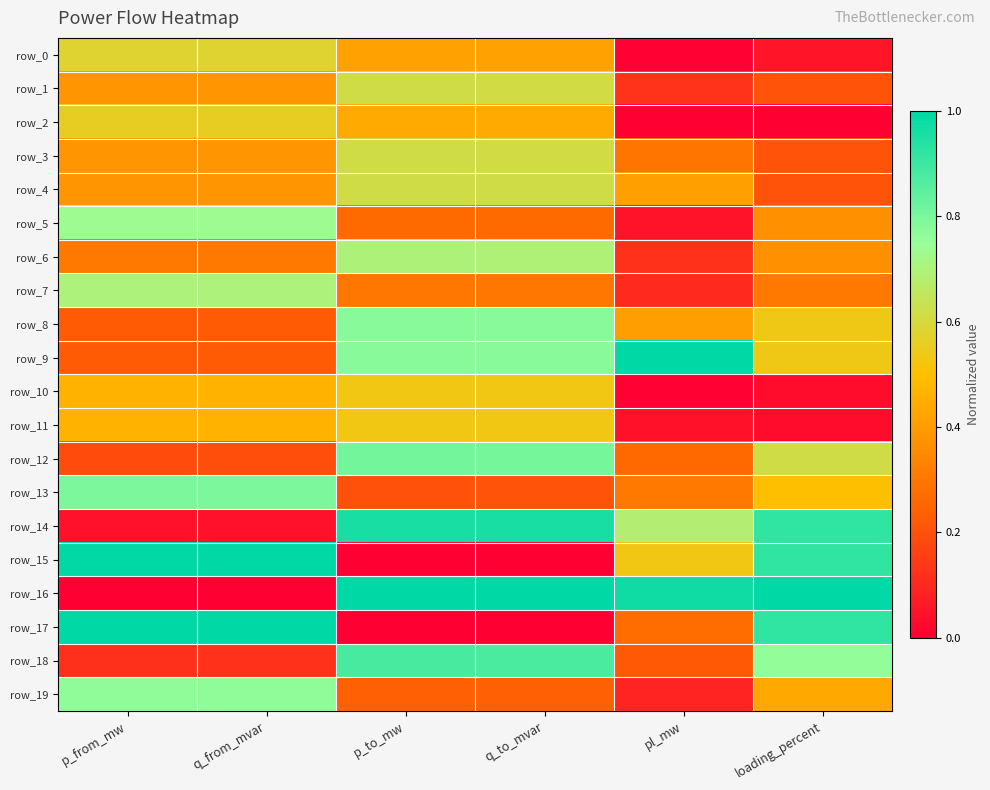

What is the spread (max minus min) of values at q_from_mvar?

1.0